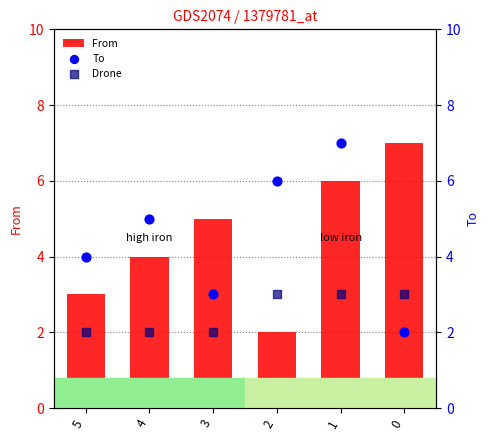

Which series has the largest total across all categories?

From